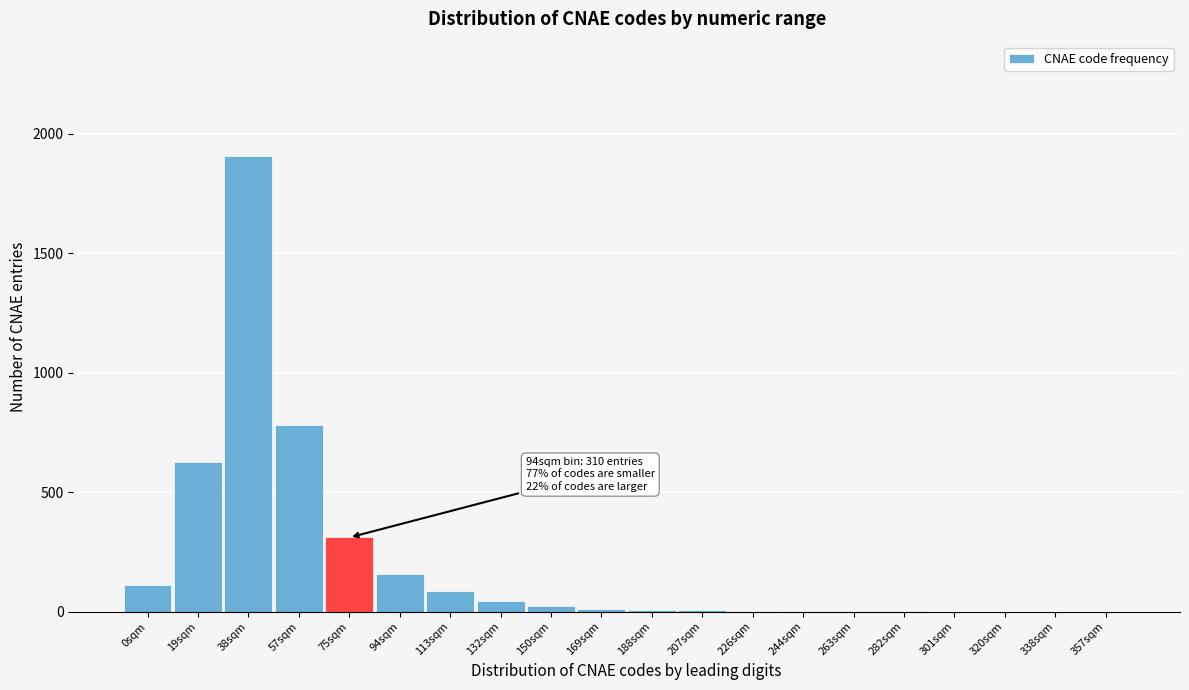

The chart shows a value of 0 at 338sqm. True or false?

True